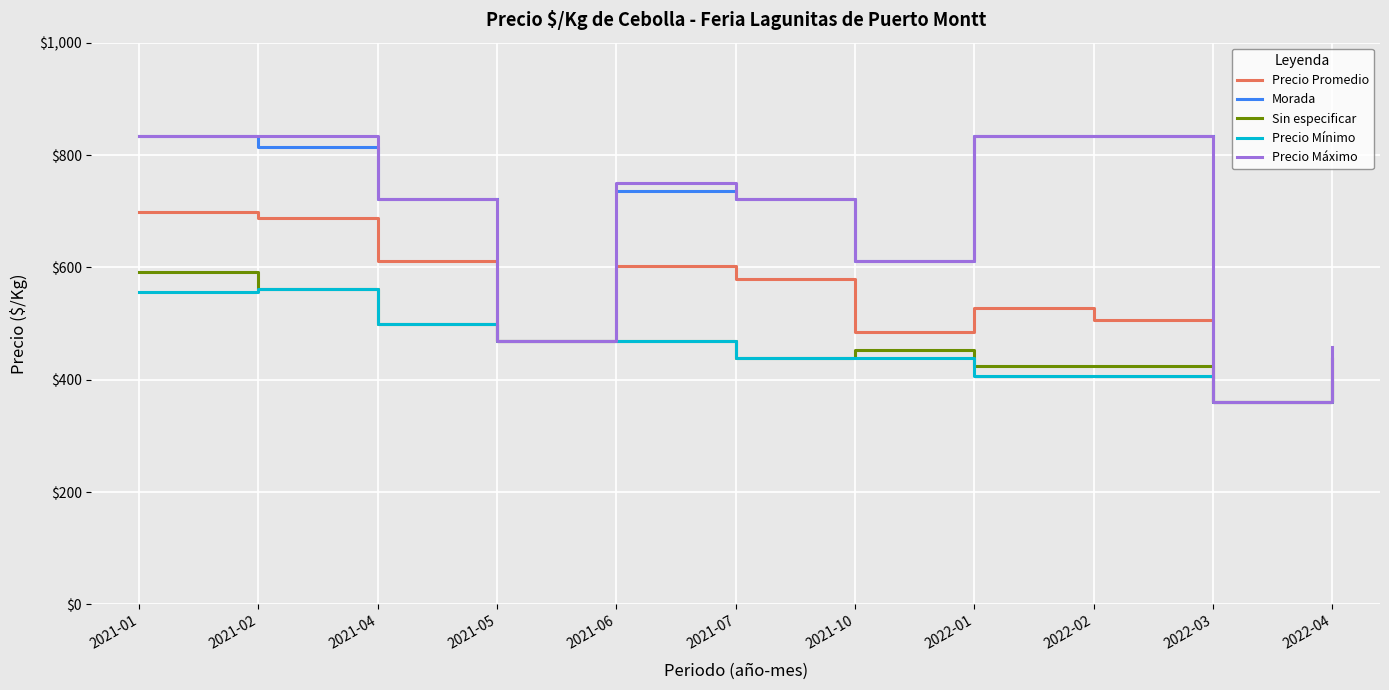

Which category has the lowest value in the Sin especificar series?

2022-03